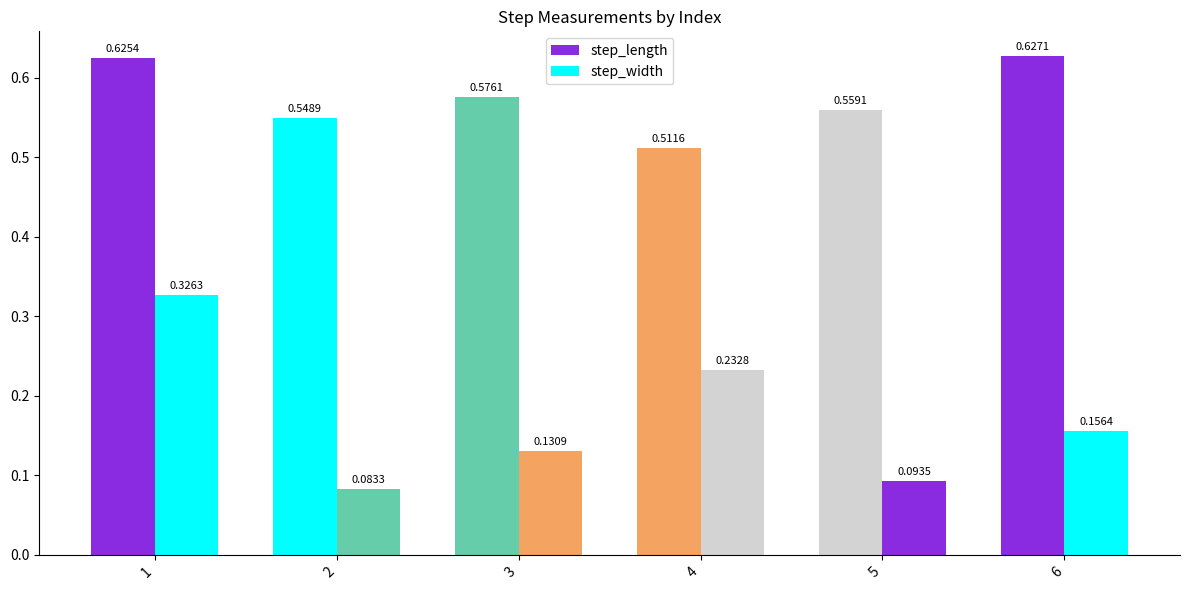

What is the value of the step_width bar at the 6th from the left?

0.2